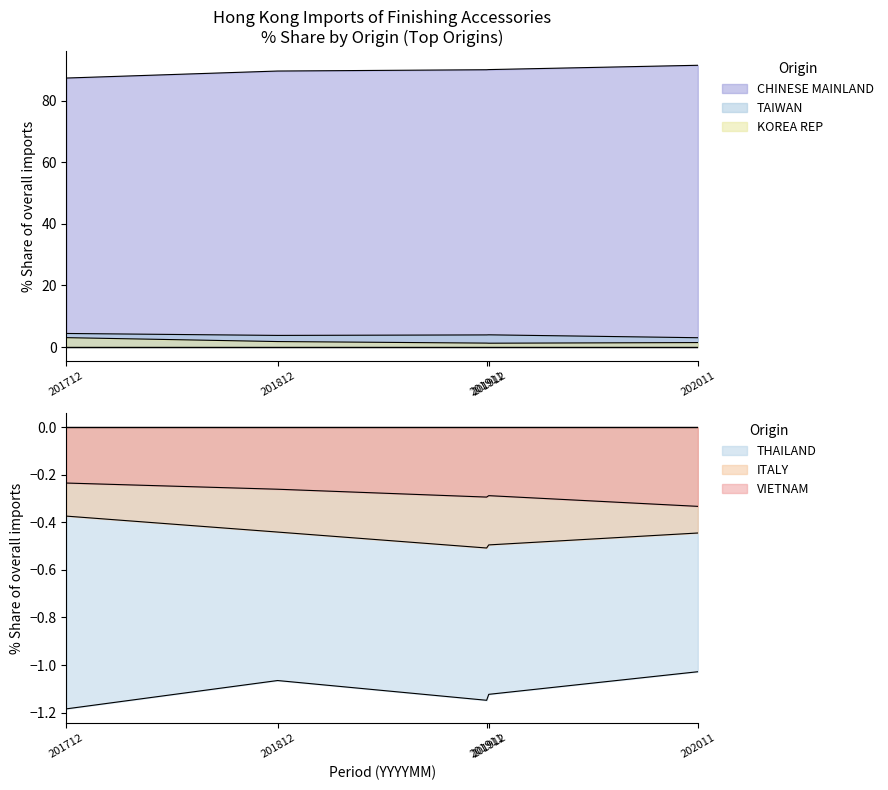

Between THAILAND and CHINESE MAINLAND (MAINLAND CHINA), which is larger?

CHINESE MAINLAND (MAINLAND CHINA)